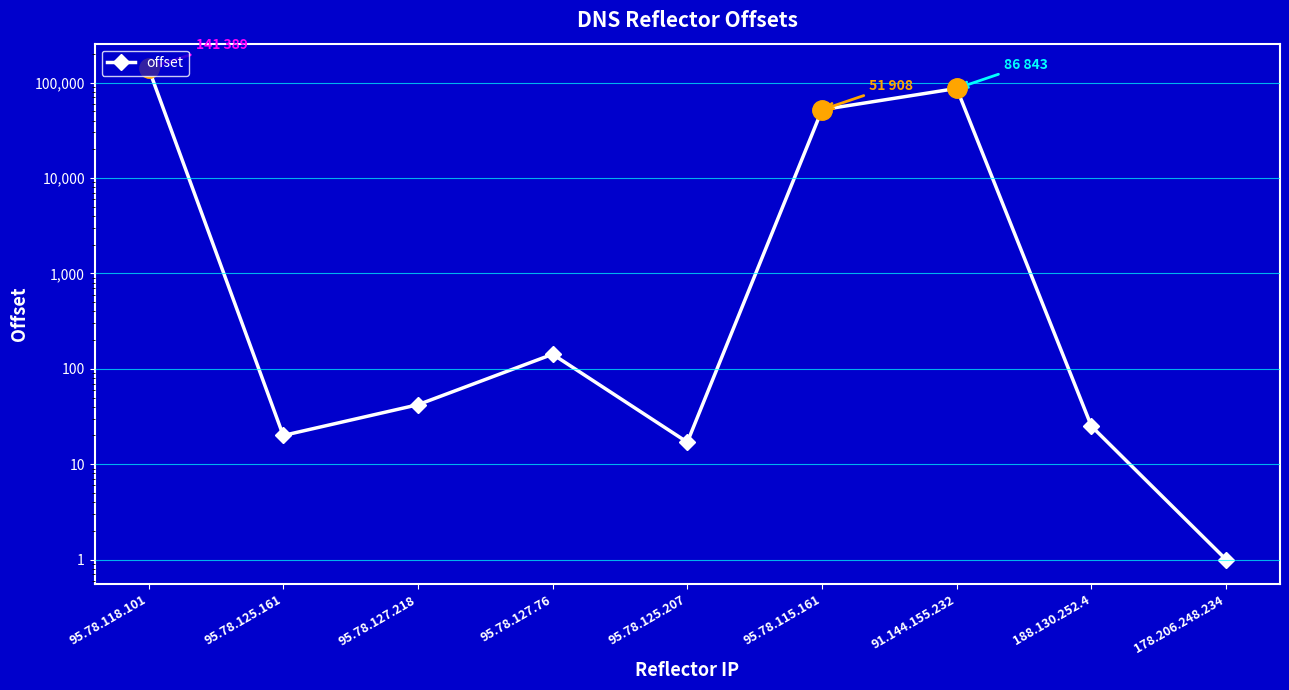

Rank the categories by value from highest to lowest.

95.78.118.101, 91.144.155.232, 95.78.115.161, 95.78.127.76, 95.78.127.218, 188.130.252.4, 95.78.125.161, 95.78.125.207, 178.206.248.234